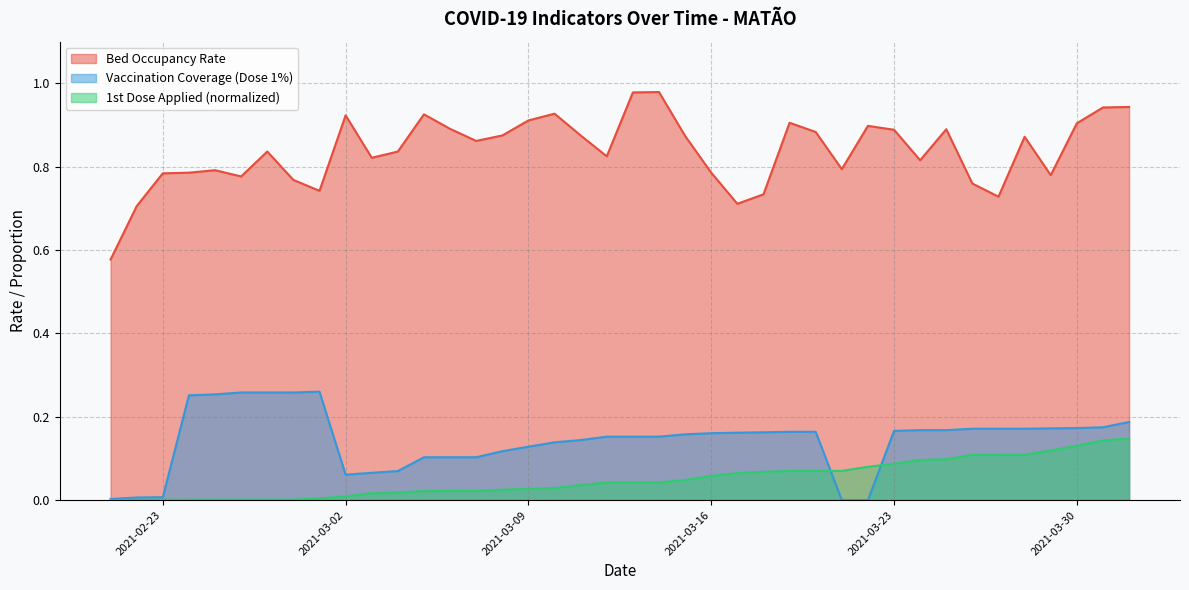

True or false: ocupacao_leitos has more than 1 interior local peaks.

True